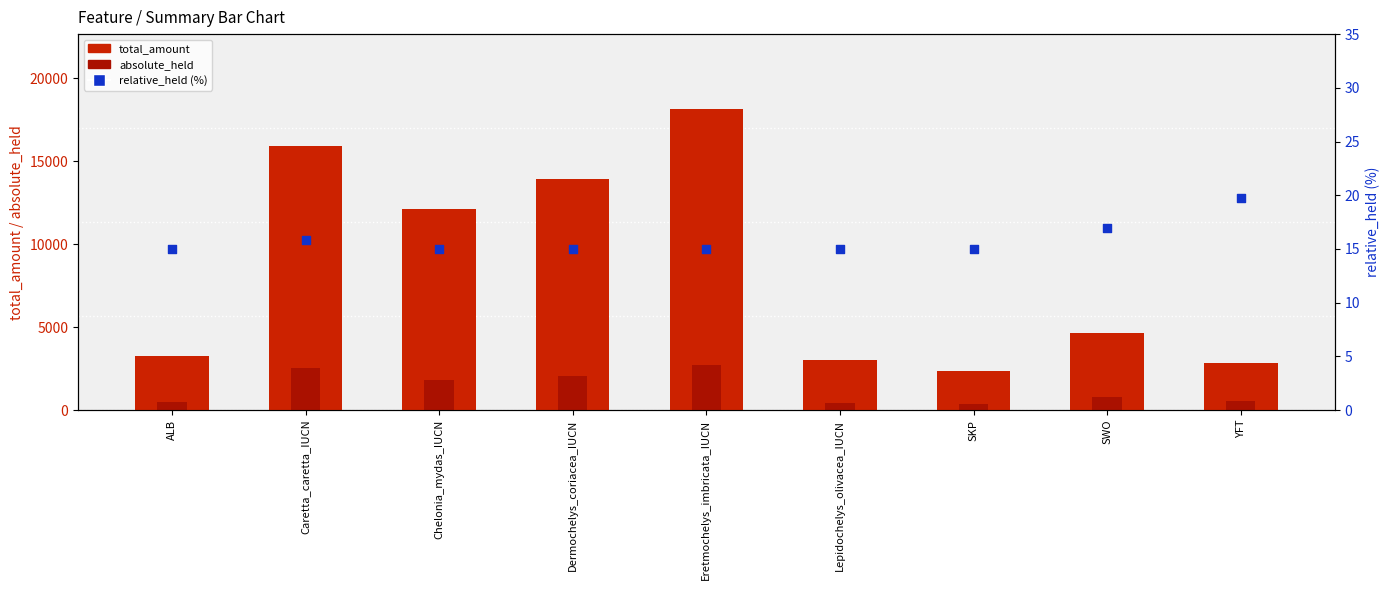

Which series reaches the minimum Y coordinate?

relative_held (%)